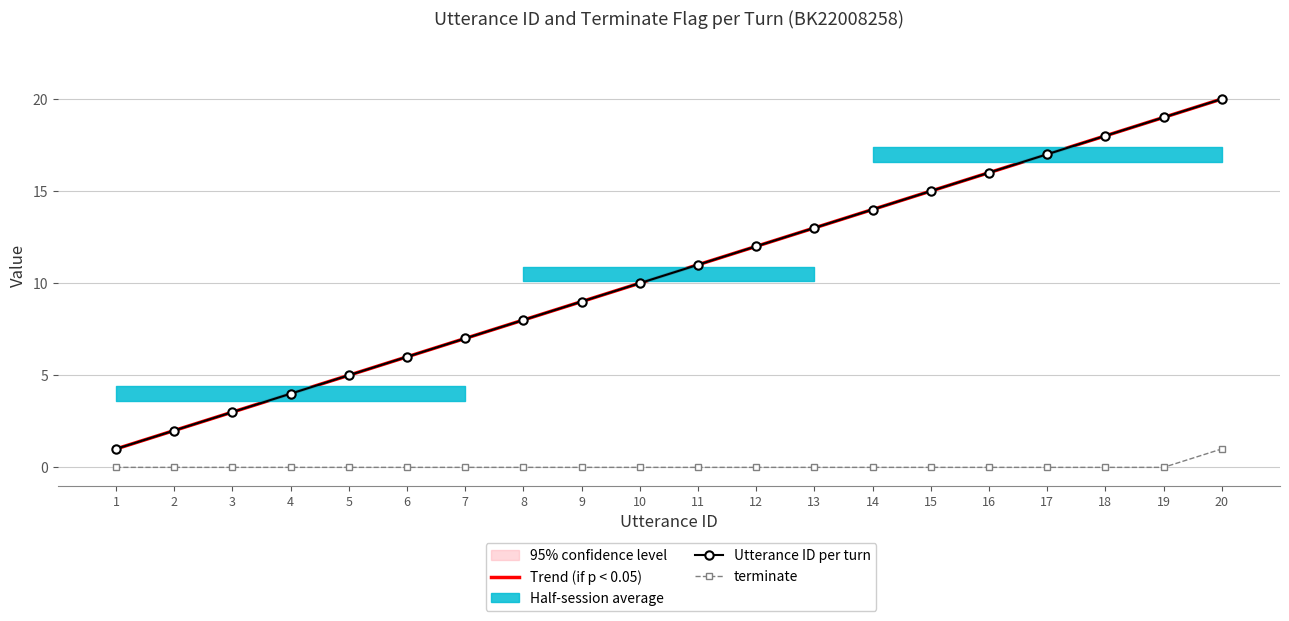

How many lines are shown in the chart?

3